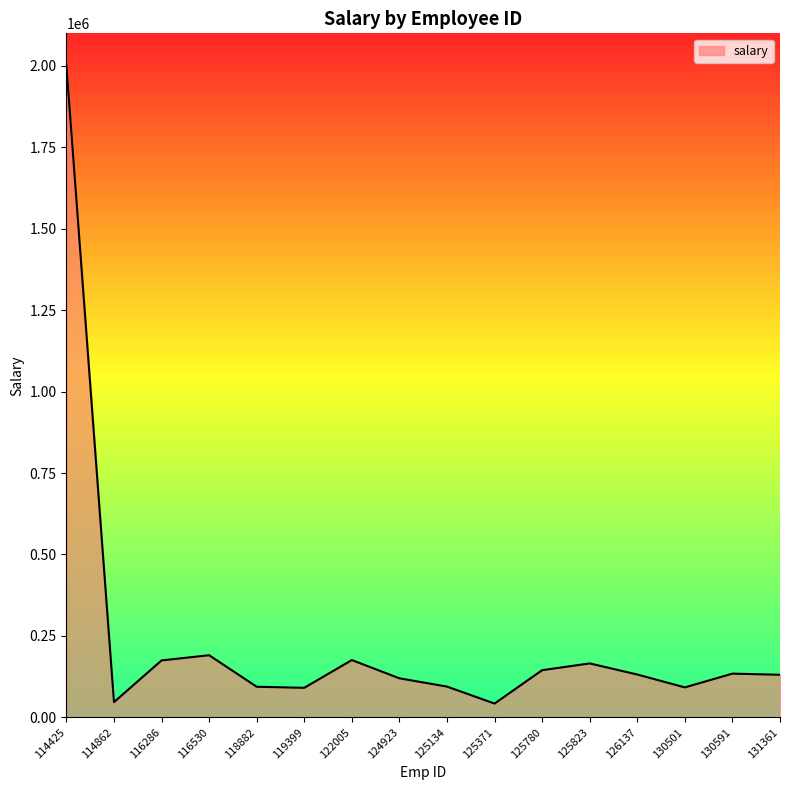

Does the chart have visible grid lines?

No